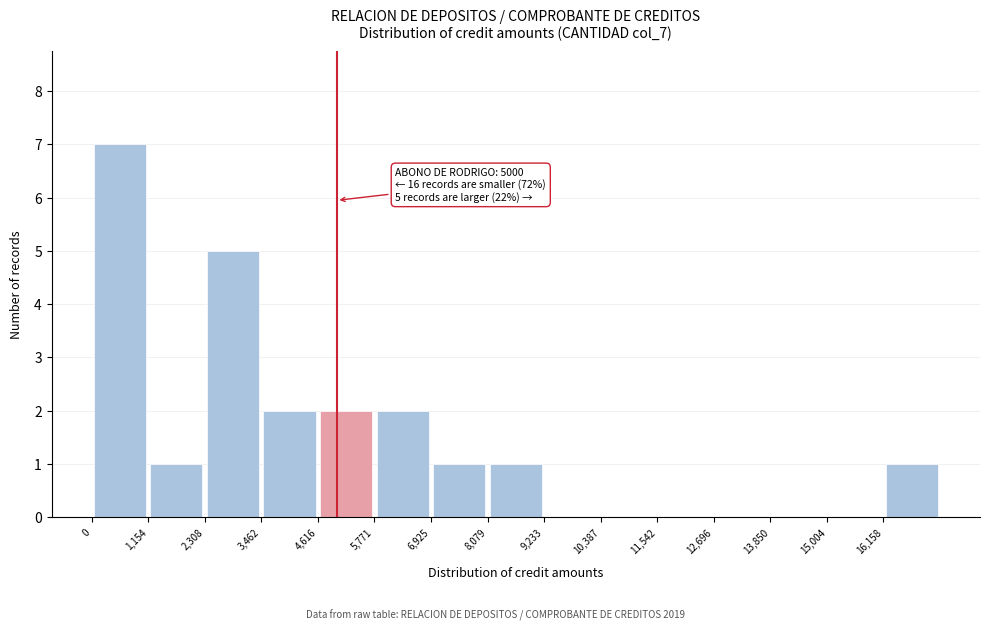

Which range on the x-axis has the tallest bar?

0 to 1200